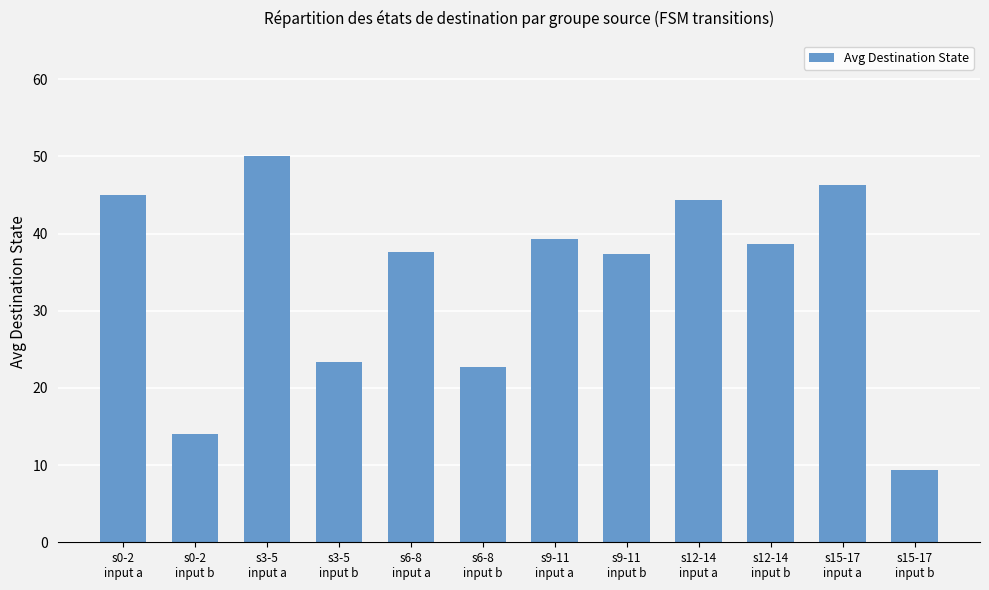

What value does the data have at s0-2
input a?

45.0